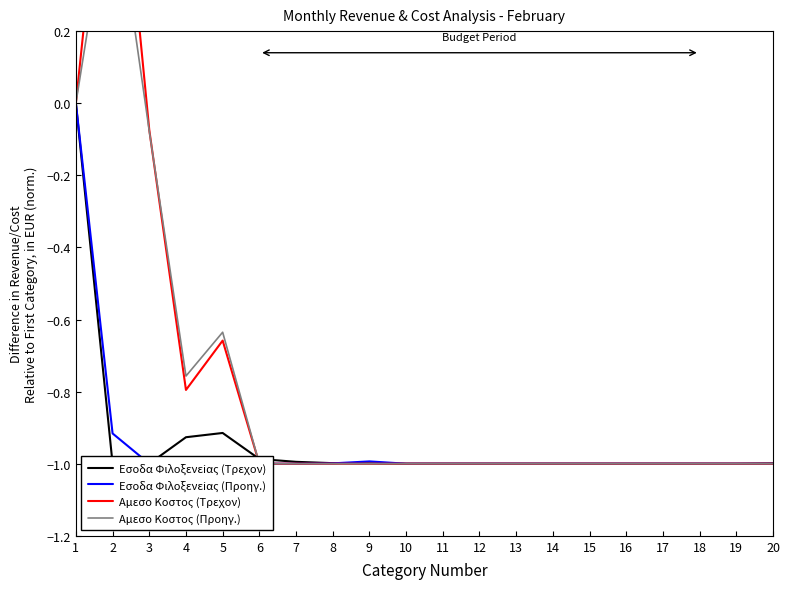

Does the chart have visible grid lines?

No